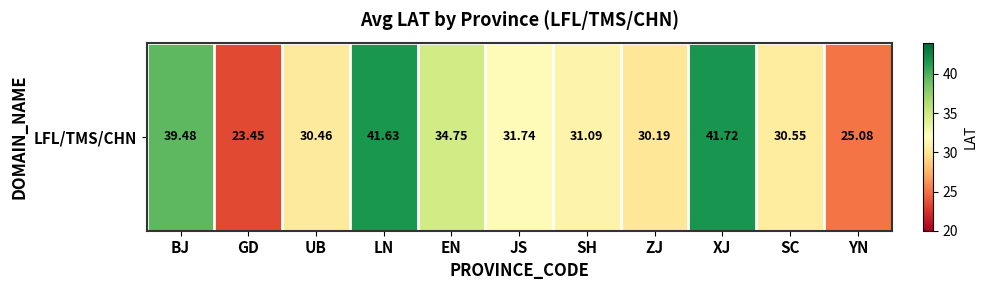

Reading left to right, transcribe all the data shown in this chart.

39.5	23.5	30.5	41.6	34.8	31.7	31.1	30.2	41.7	30.6	25.1